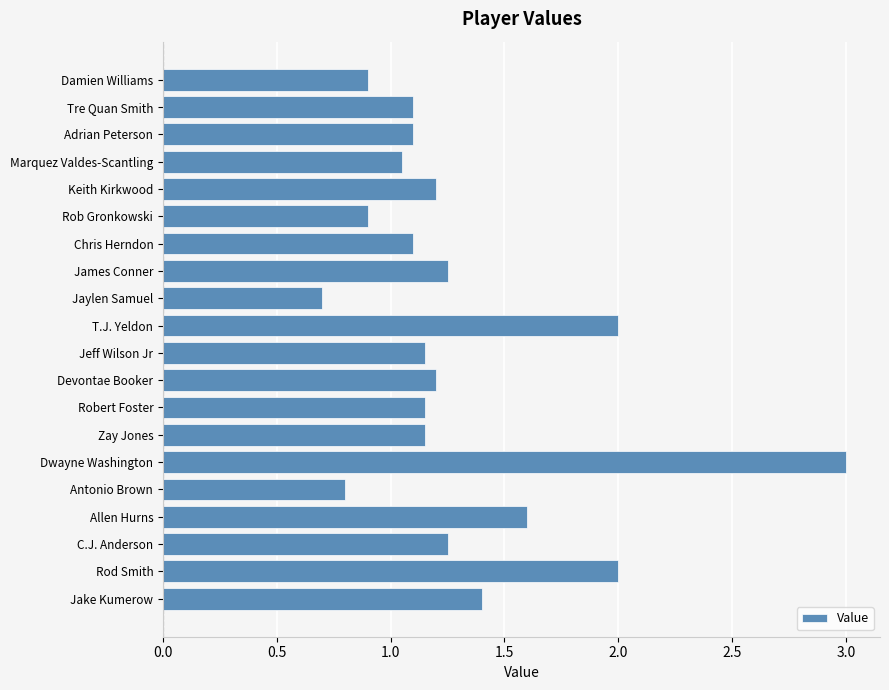

What is the change in value from Allen Hurns to Tre Quan Smith?

-0.5